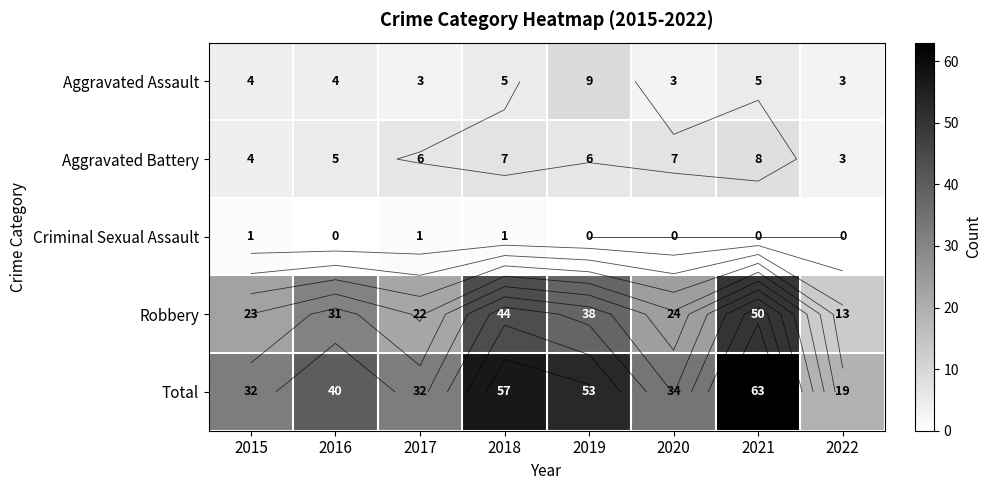

What is the total value across all series at 2015?

64